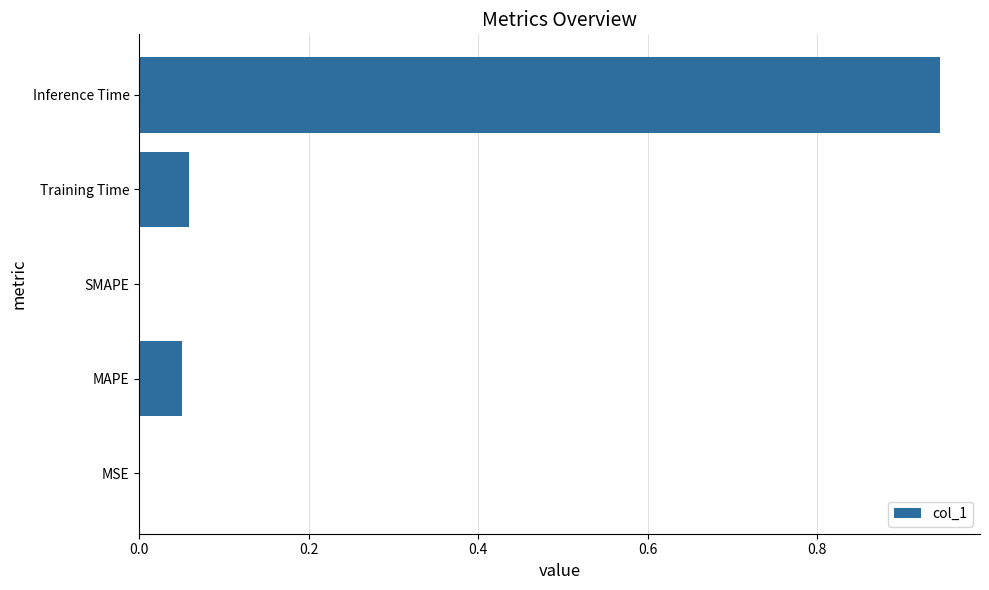

True or false: the data shows 0.0 at MSE.

True